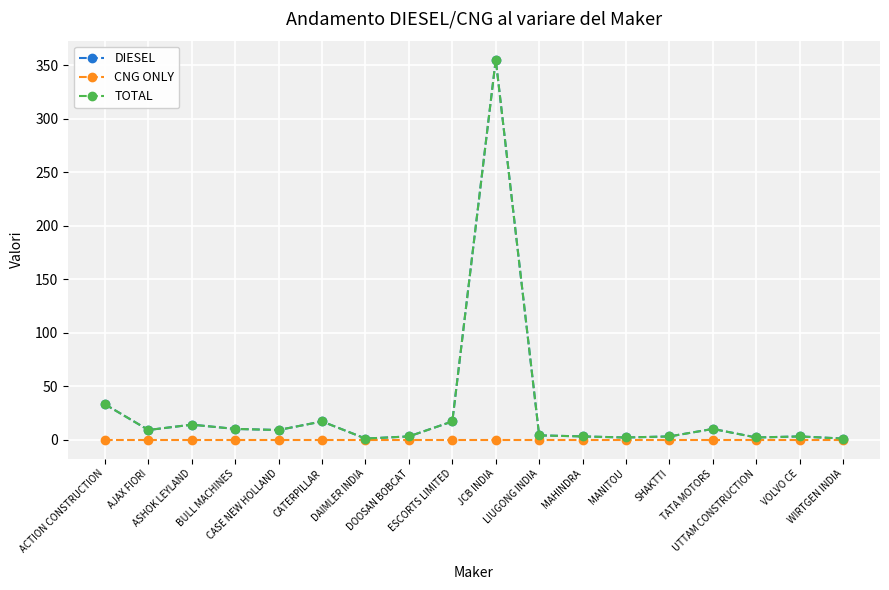

How many interior local peaks does the DIESEL series have?

5